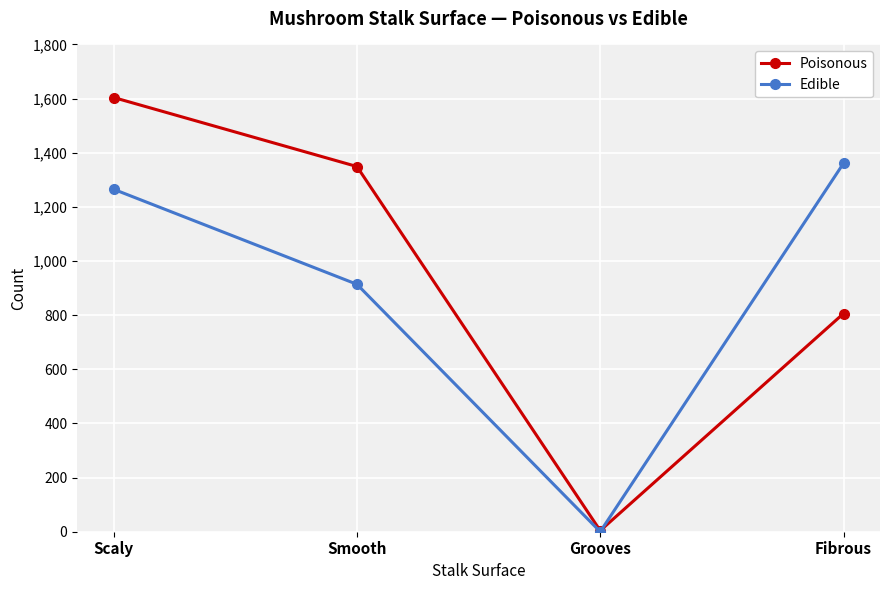

Which series ends up on top after the final intersection of Poisonous and Edible?

Edible